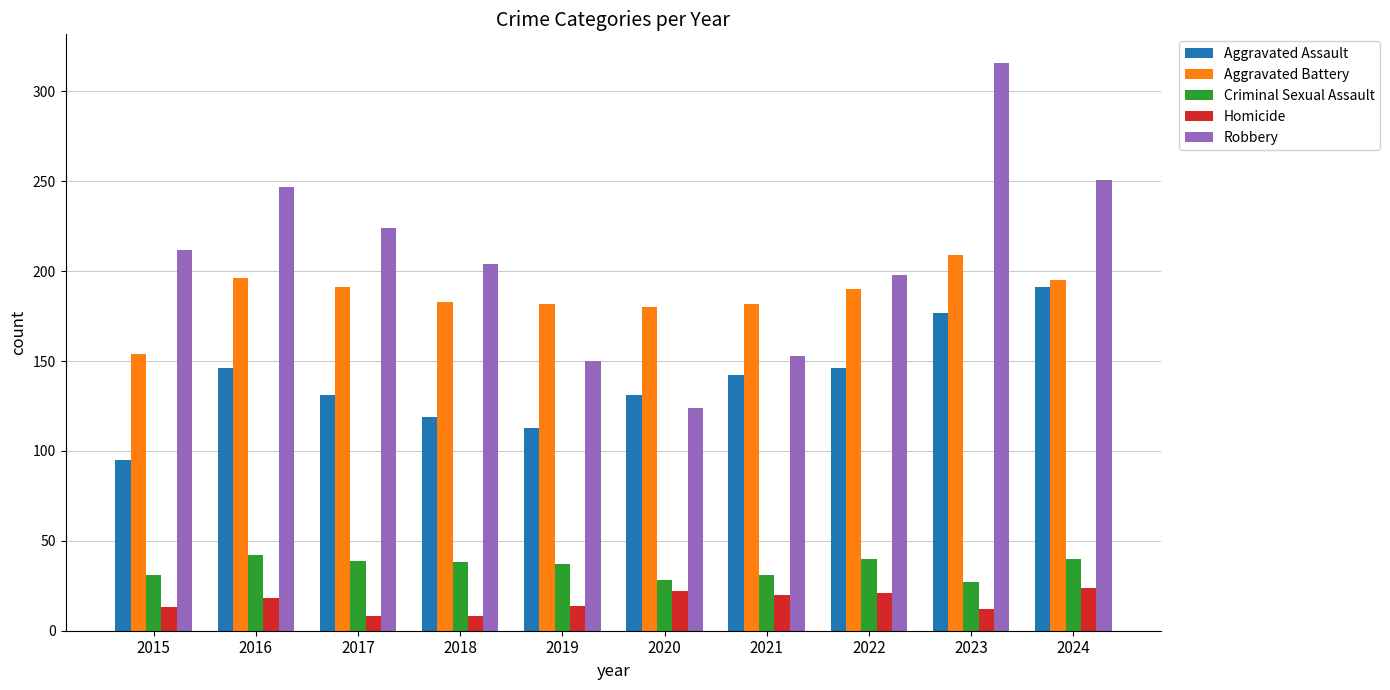

What is the difference between the Criminal Sexual Assault values at 2015 and 2017?

8